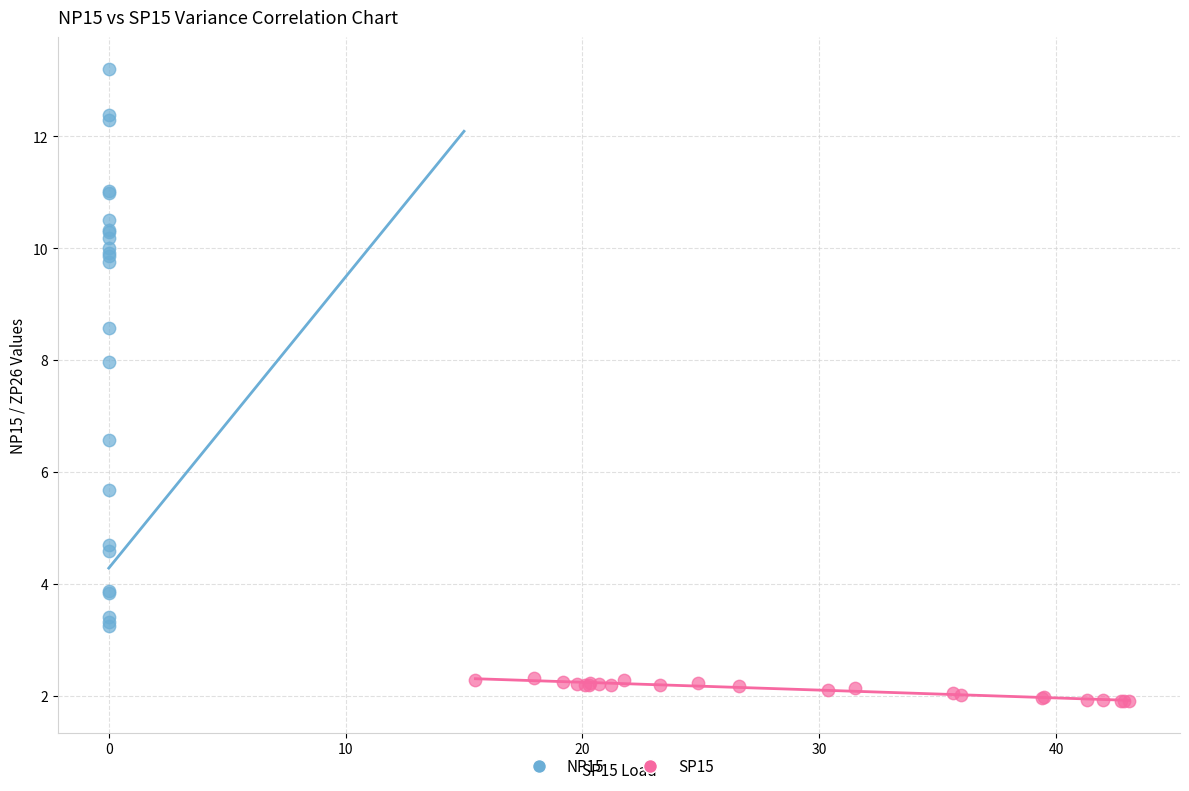

Which series has the widest spread of Y values?

NP15